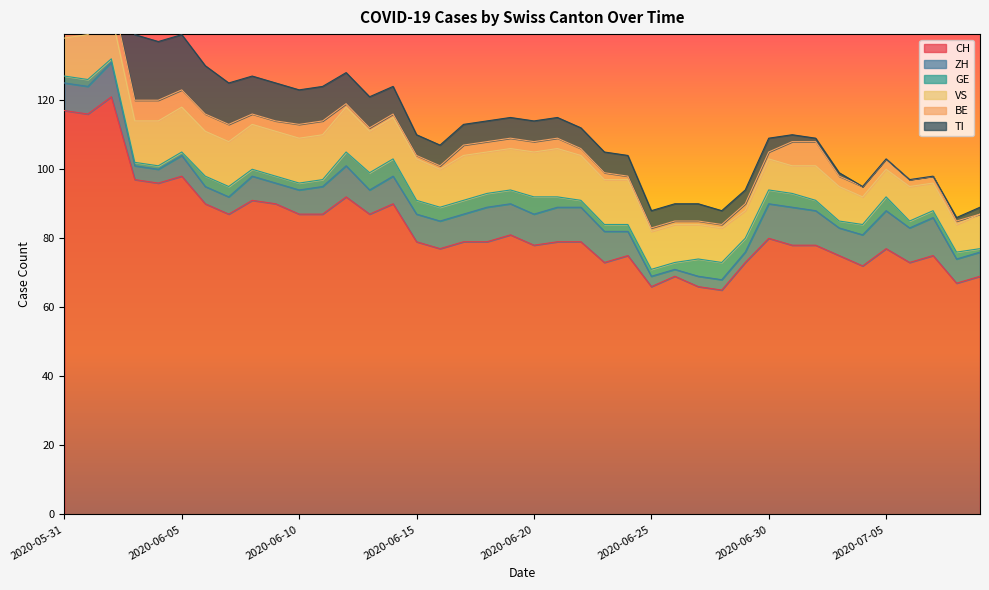

What are all the series names shown in the legend?

CH, ZH, GE, VS, BE, TI